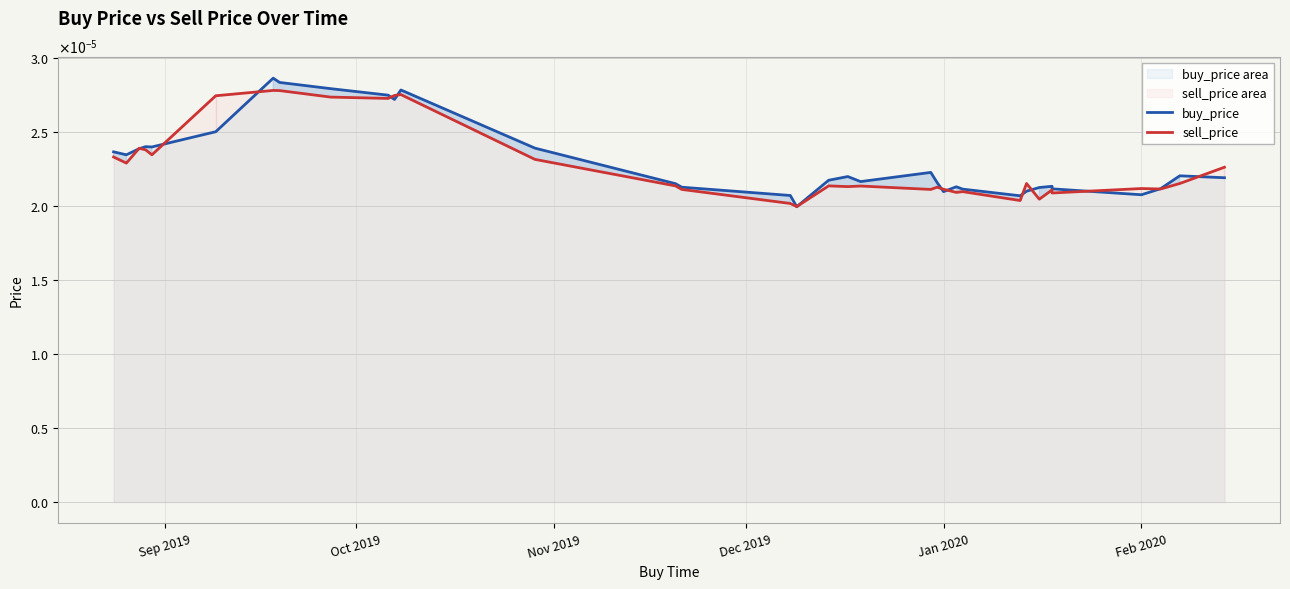

Count the number of categories in the chart.

34